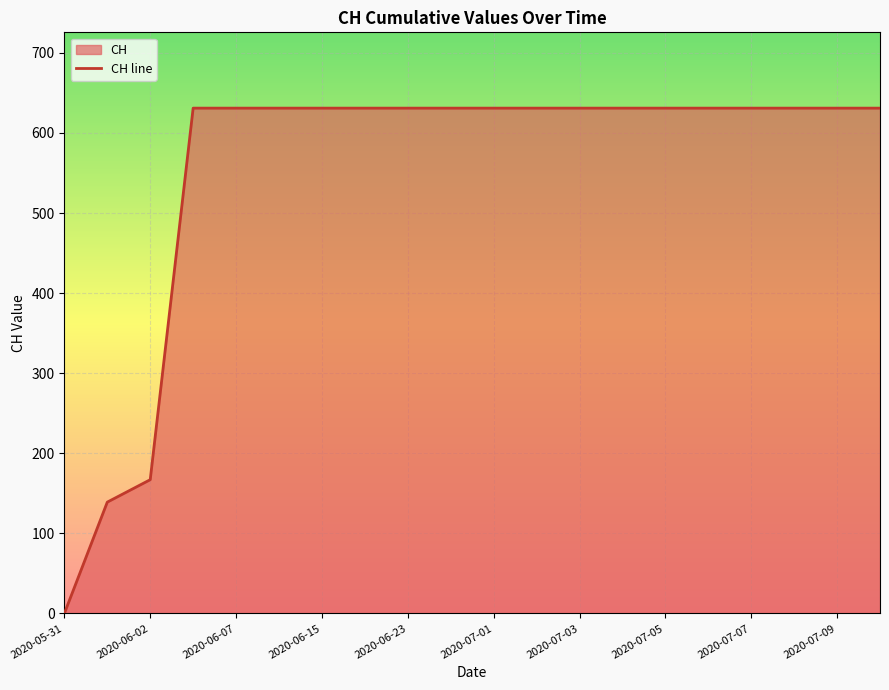

True or false: the data shows 922 at 2020-07-05.

False